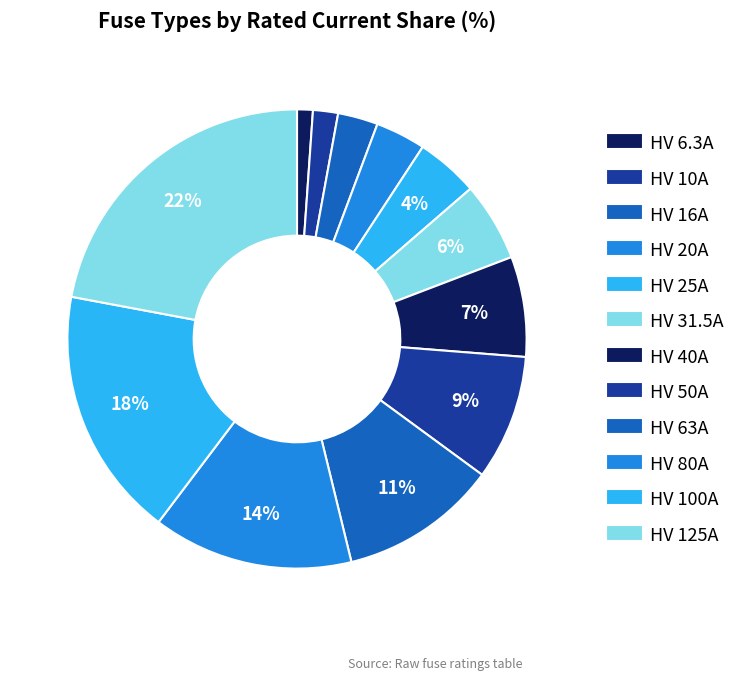

Is HV 31.5A the majority of the pie?

No